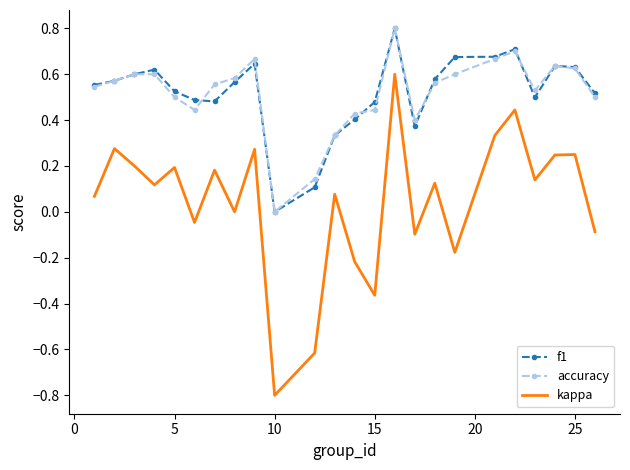

Which series has the widest spread of values?

kappa